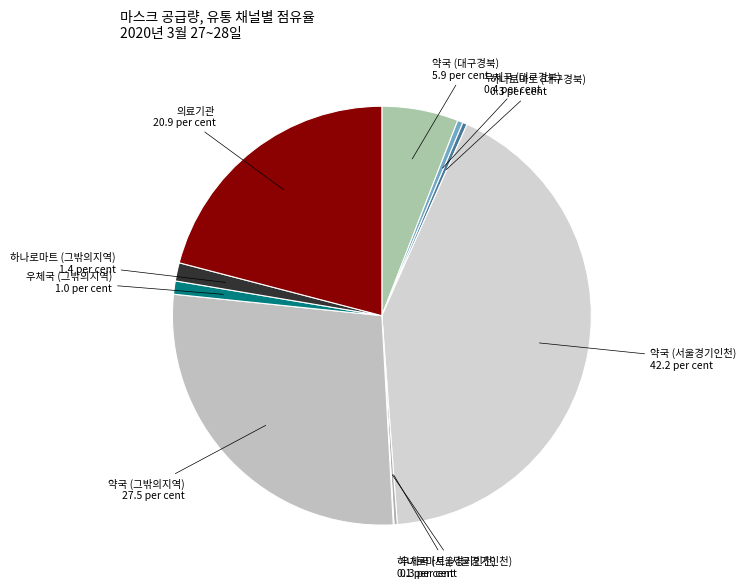

Which has a higher value, 약국 (대구경북) or 하나로마트 (그밖의지역)?

약국 (대구경북)